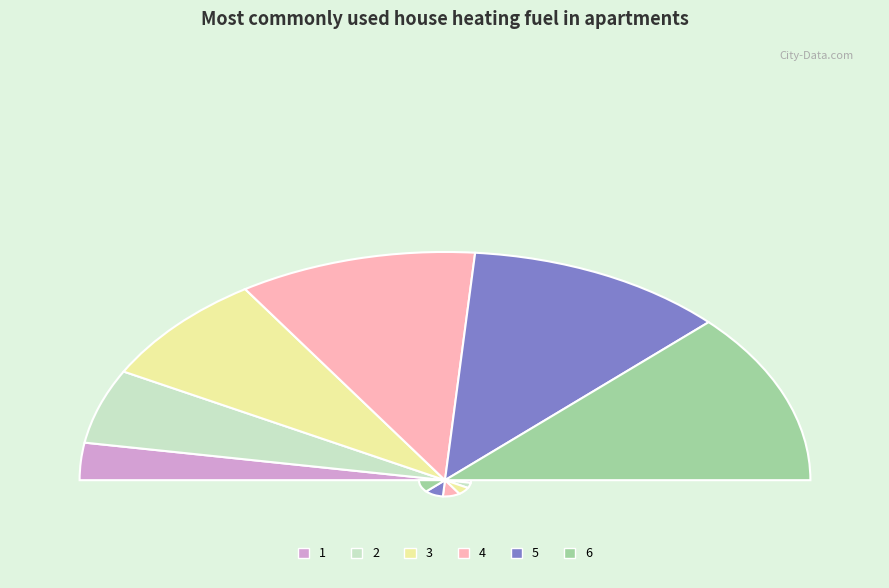

What is the largest slice in the pie chart?

6